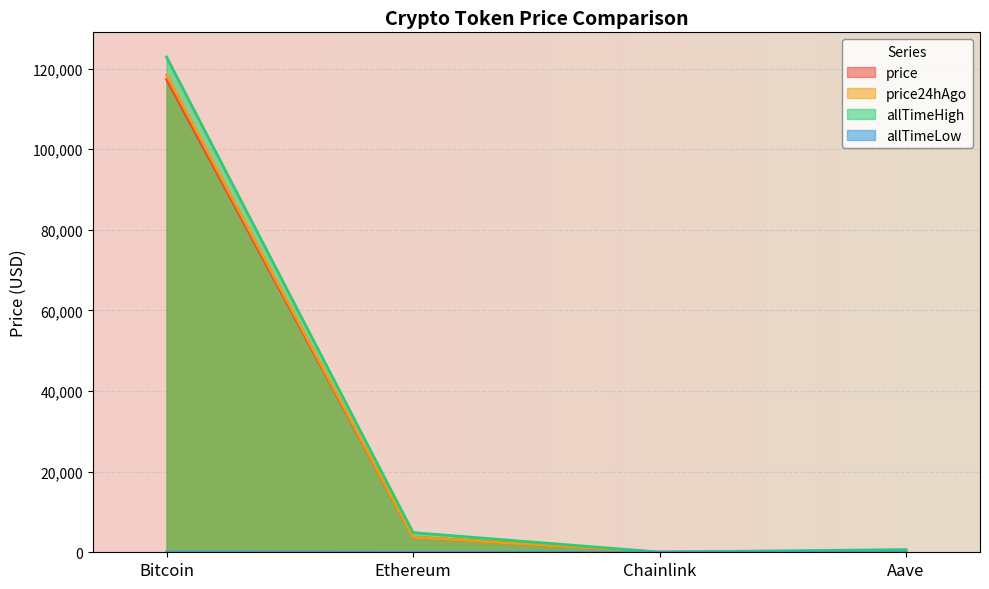

The allTimeLow series shows 0.1 at Chainlink. True or false?

True